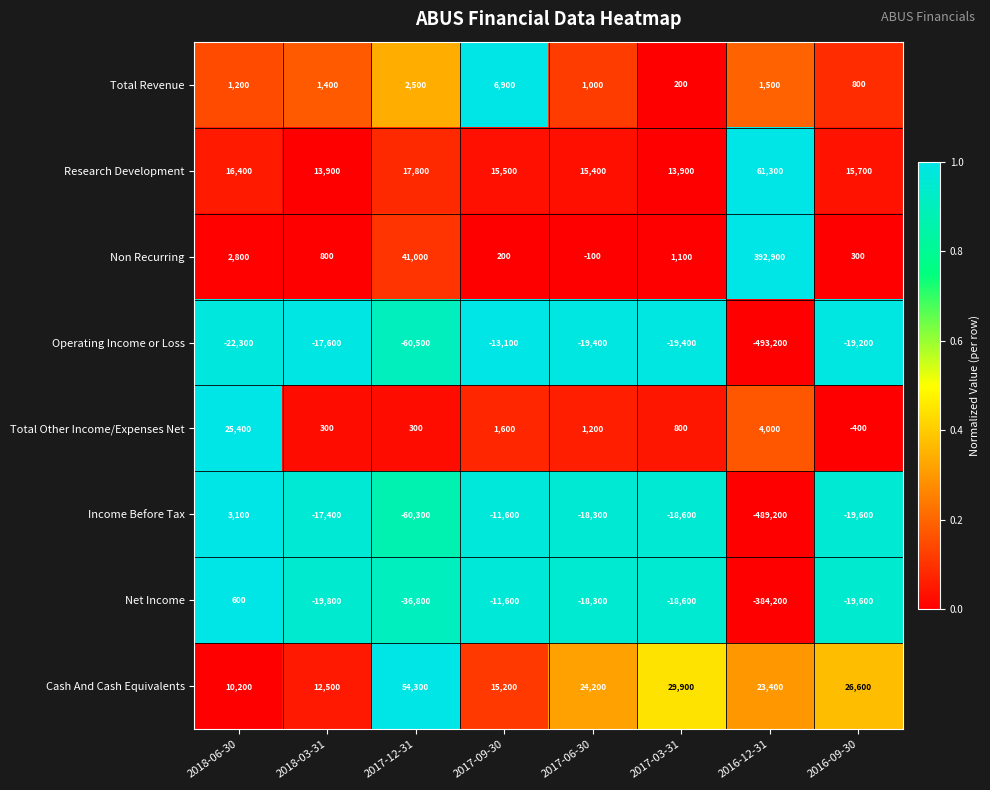

Which category has the lowest value across all series?

2016-12-31